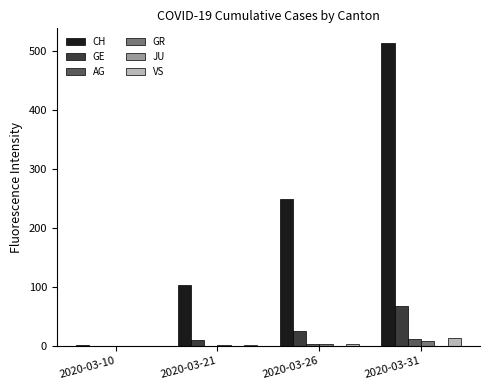

Are the bars horizontal?

No